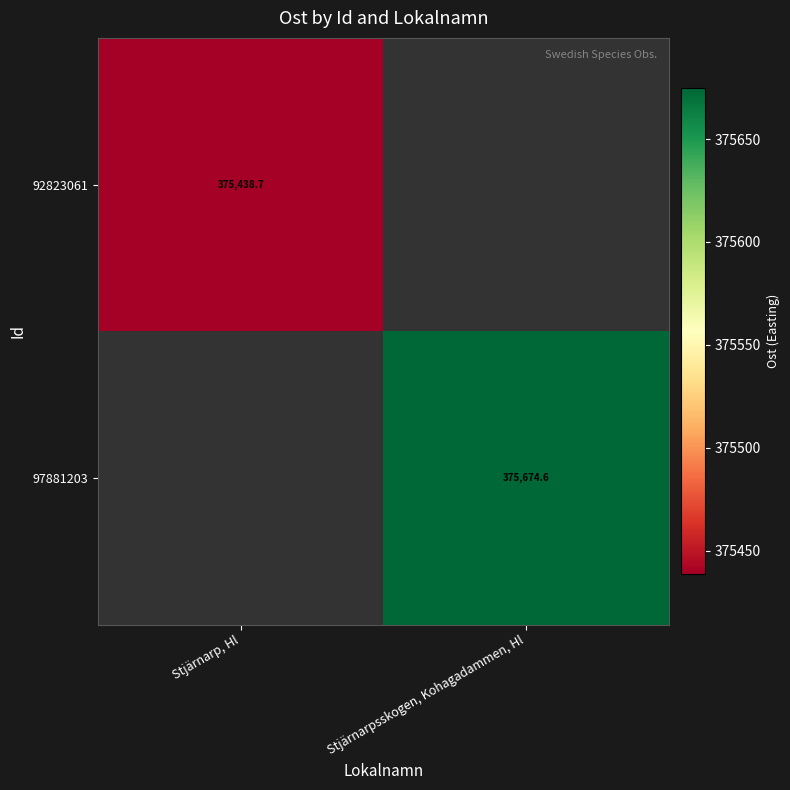

How many data points does each series have?

2